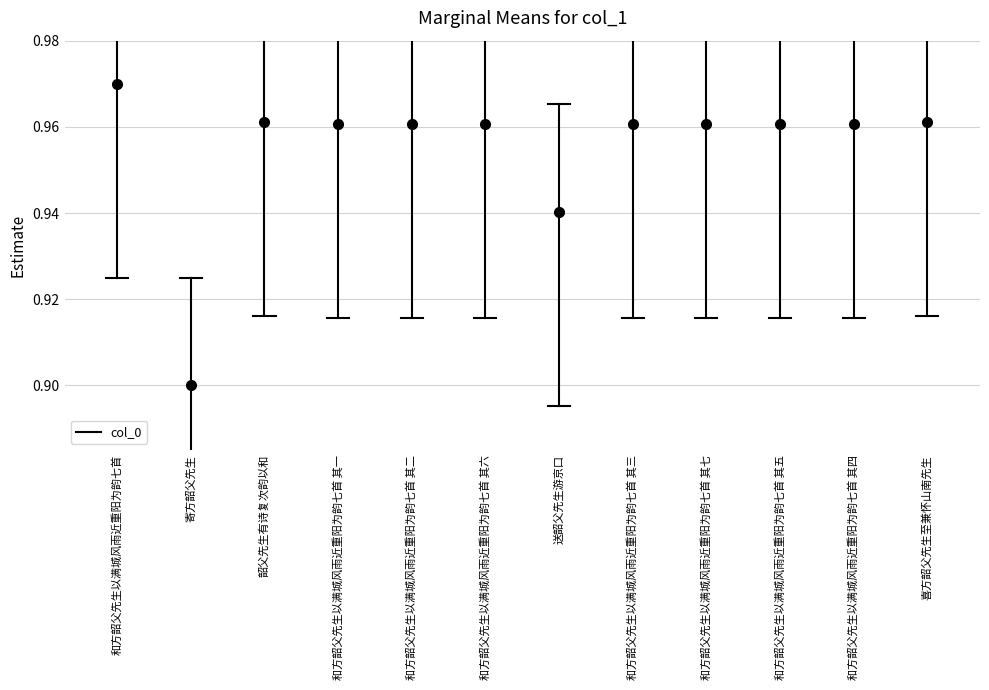

The value at 和方韶父先生以满城风雨近重阳为韵七首 is 0.6. True or false?

False